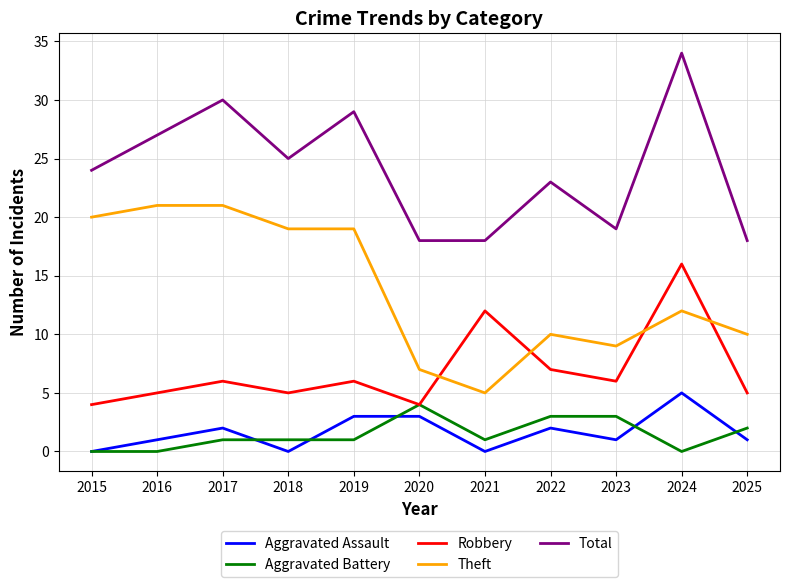

Count the number of categories in the chart.

11